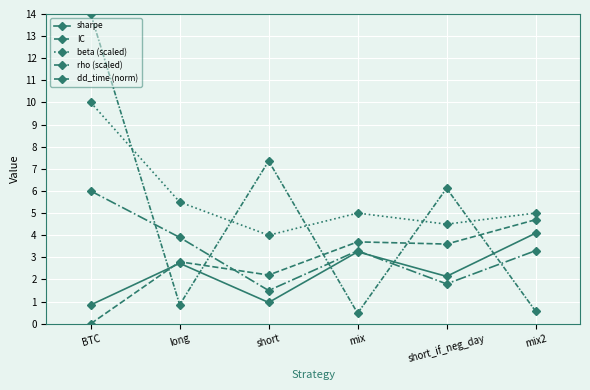

How many series are shown in this chart?

5